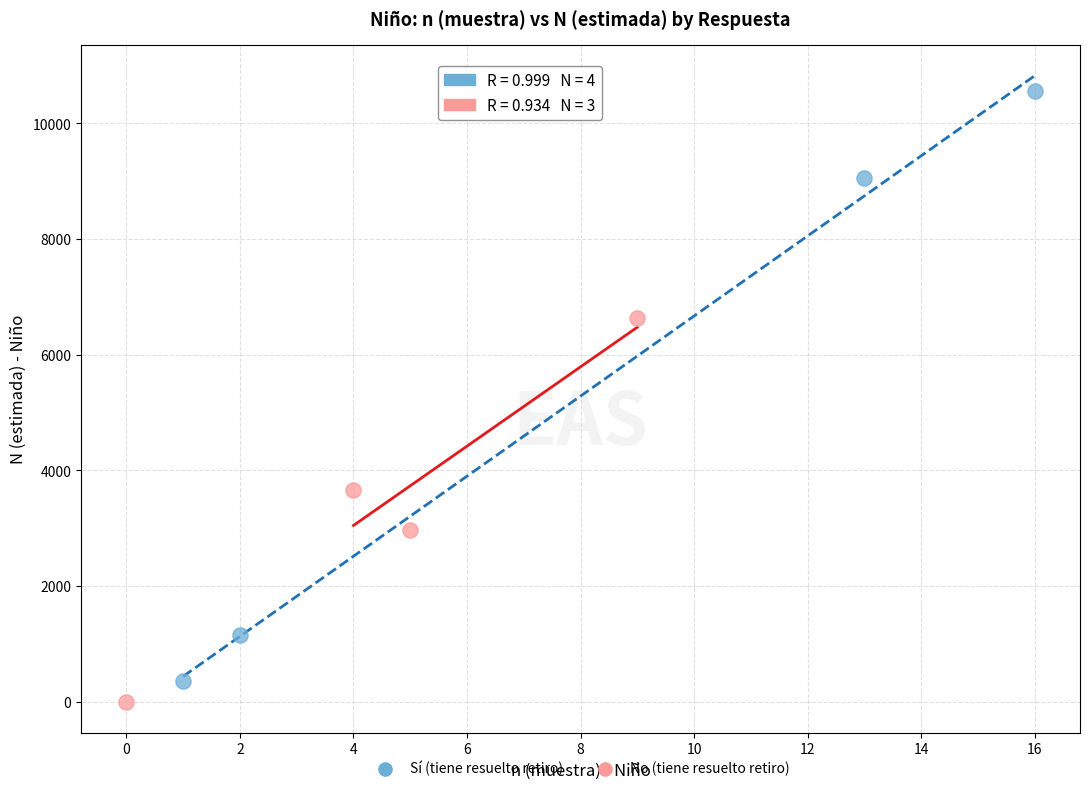

Which series has the widest spread of Y values?

Sí (tiene resuelto retiro)